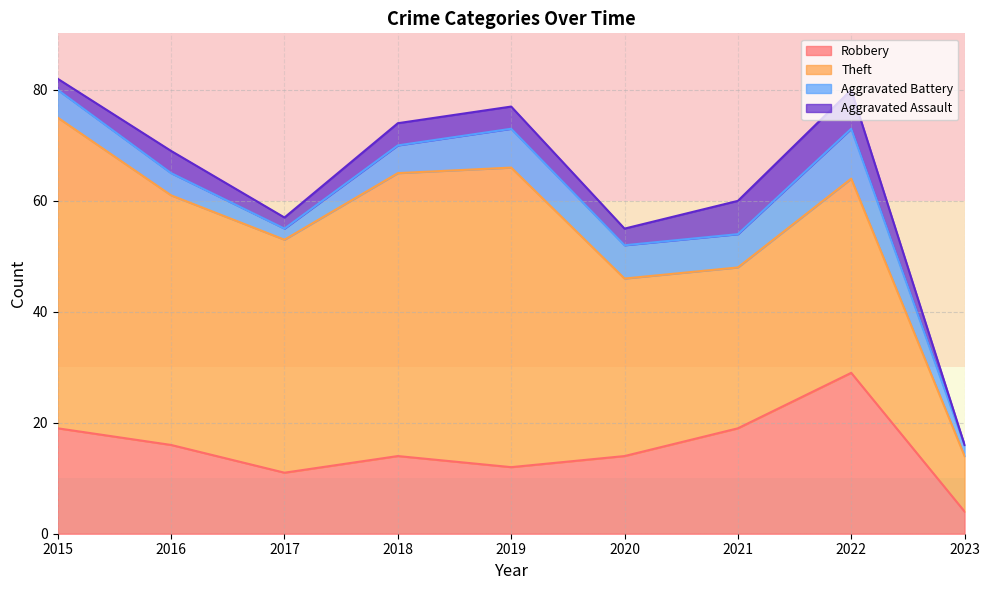

What is the sum of the Aggravated Assault values at 2018 and 2020?

7